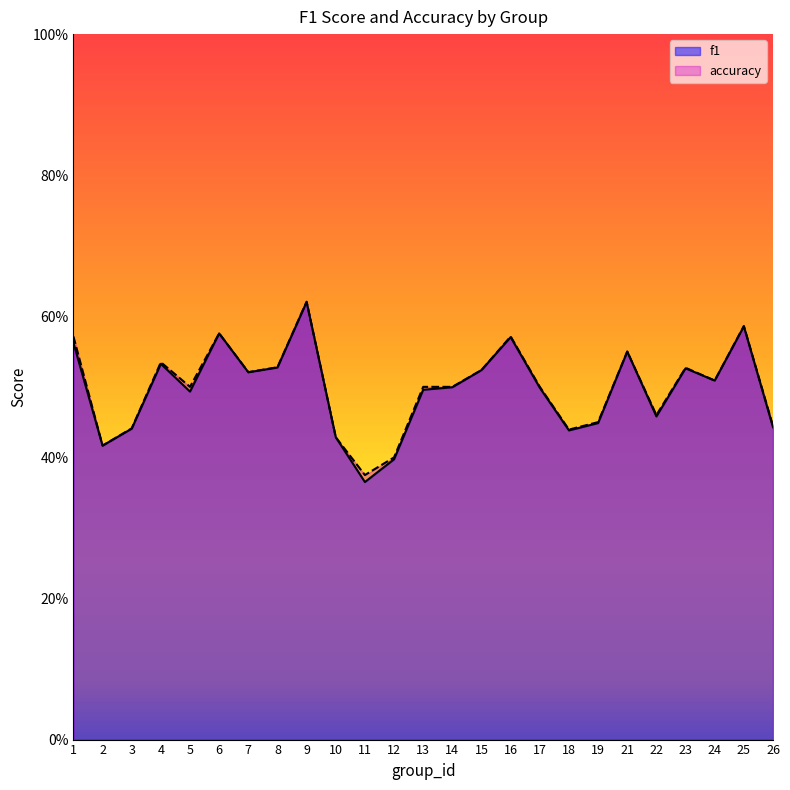

Is it true that f1 equals 0.4 at 6?

False